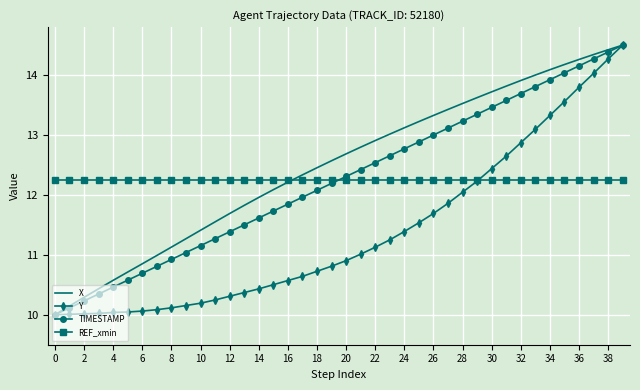

After their last crossing, which series has the higher values: REF_xmin or TIMESTAMP?

TIMESTAMP